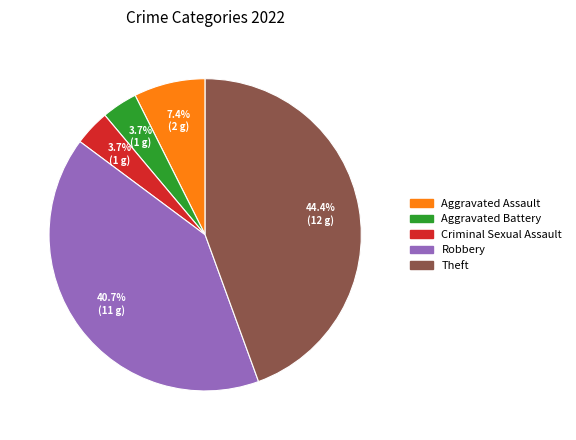

To the nearest percent, what is the average slice percentage?

20%